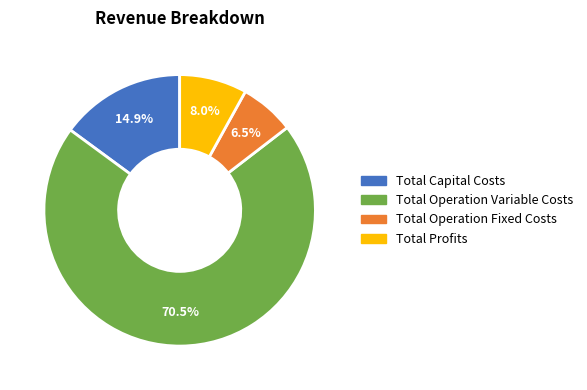

Approximately how many times larger is the value at Total Profits compared to Total Capital Costs?

0.5